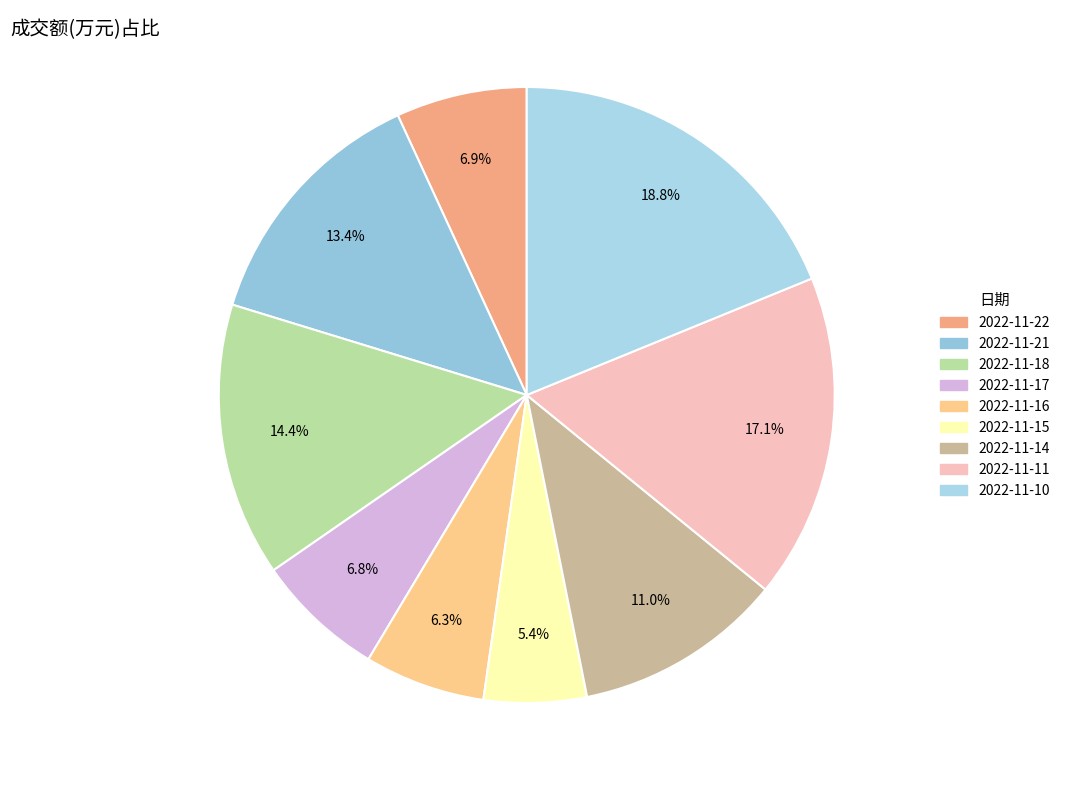

Which slice is the largest?

2022-11-10